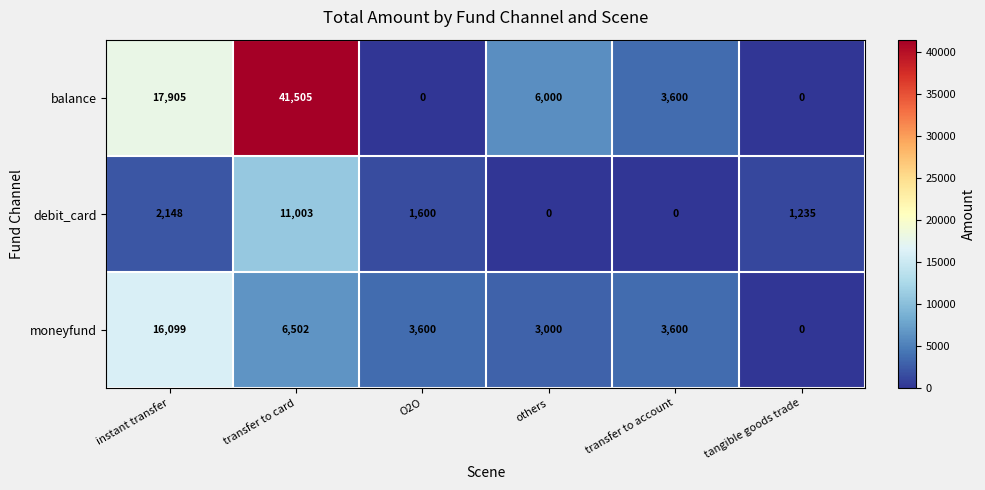

Rank the series by their maximum value, from lowest to highest.

debit_card, moneyfund, balance